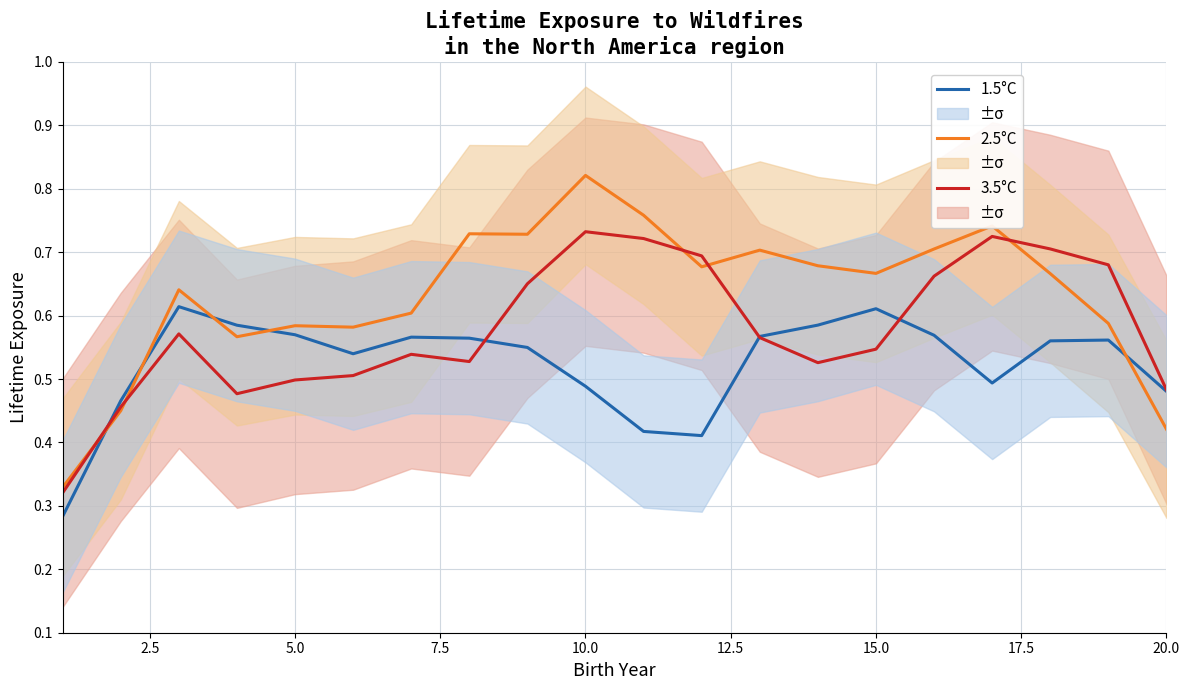

True or false: 3.5°C and 1.5°C intersect in this chart.

True